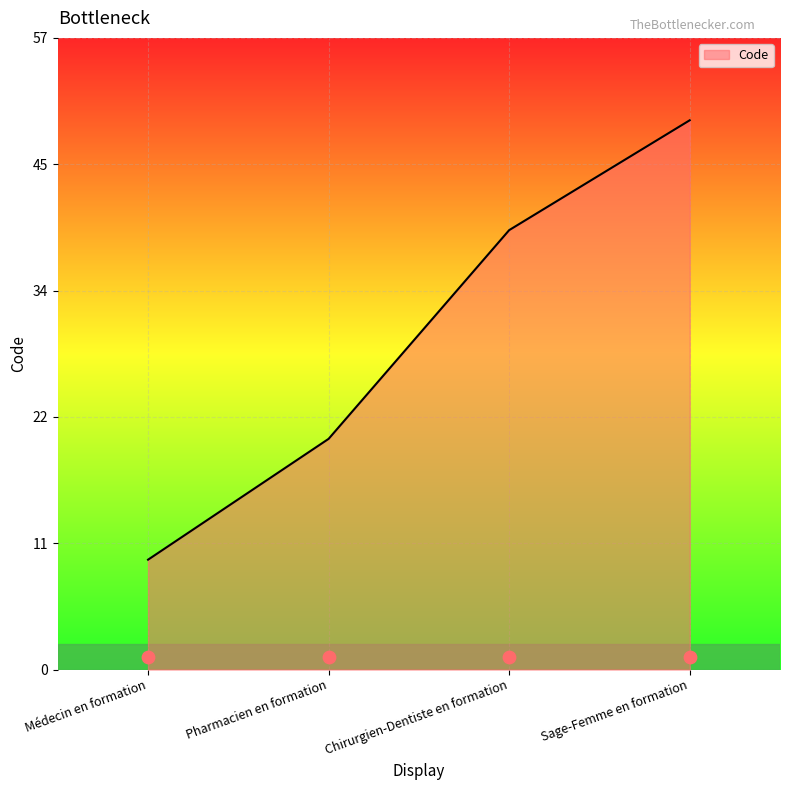

Which has a higher value, Pharmacien en formation or Médecin en formation?

Pharmacien en formation